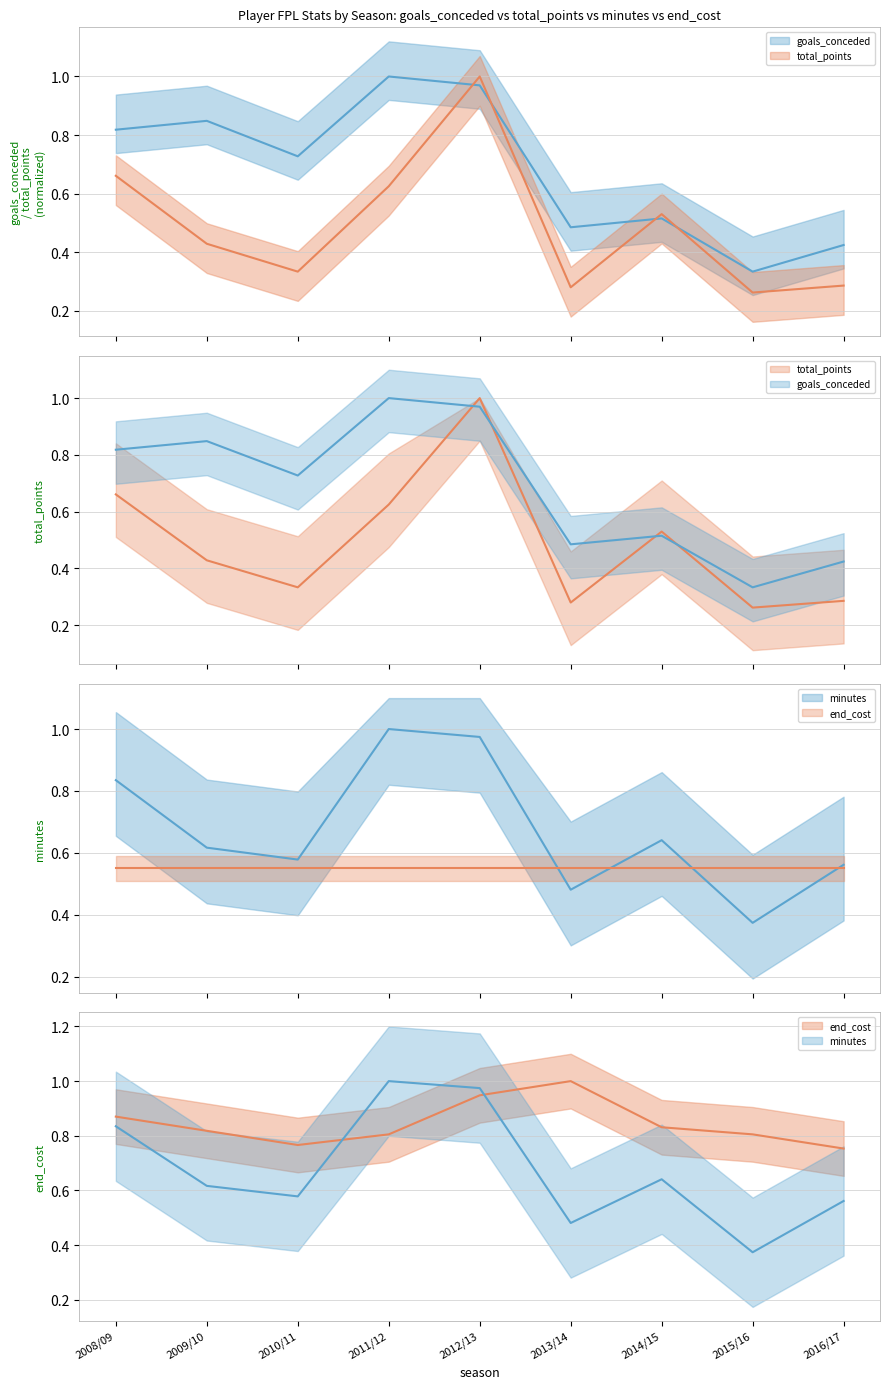

At which label does minutes reach its minimum?

2015/16